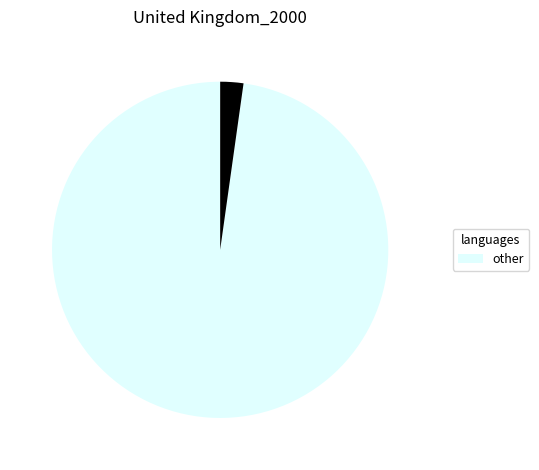

Is there a majority slice in this chart?

Yes